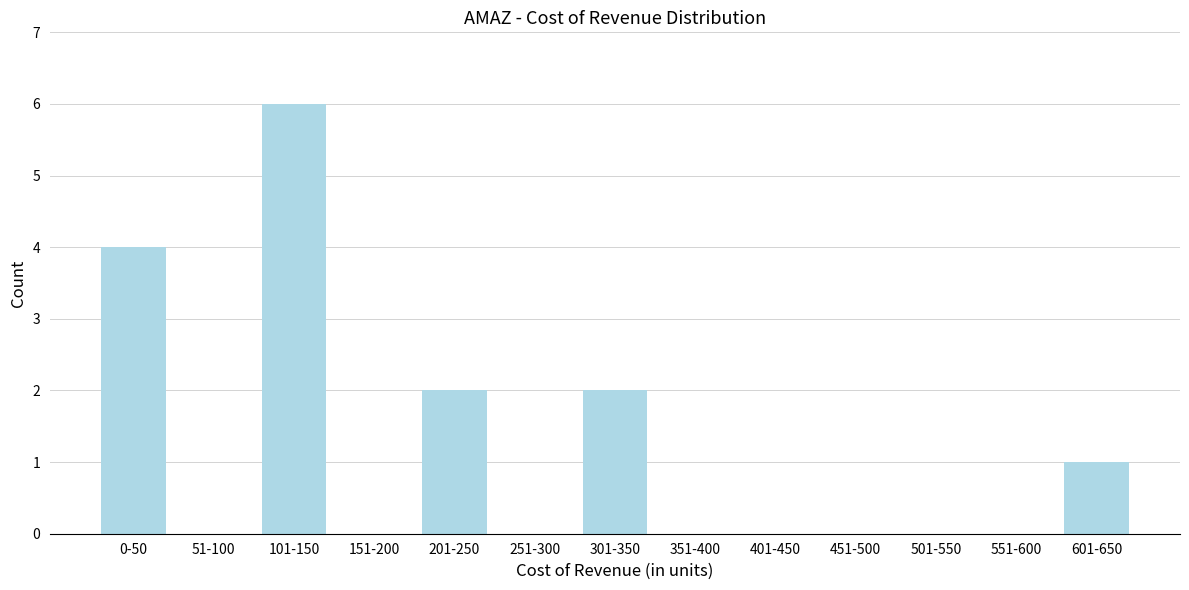

Reading left to right, list all the values displayed in this chart.

0-50=4	51-100=0	101-150=6	151-200=0	201-250=2	251-300=0	301-350=2	351-400=0	401-450=0	451-500=0	501-550=0	551-600=0	601-650=1